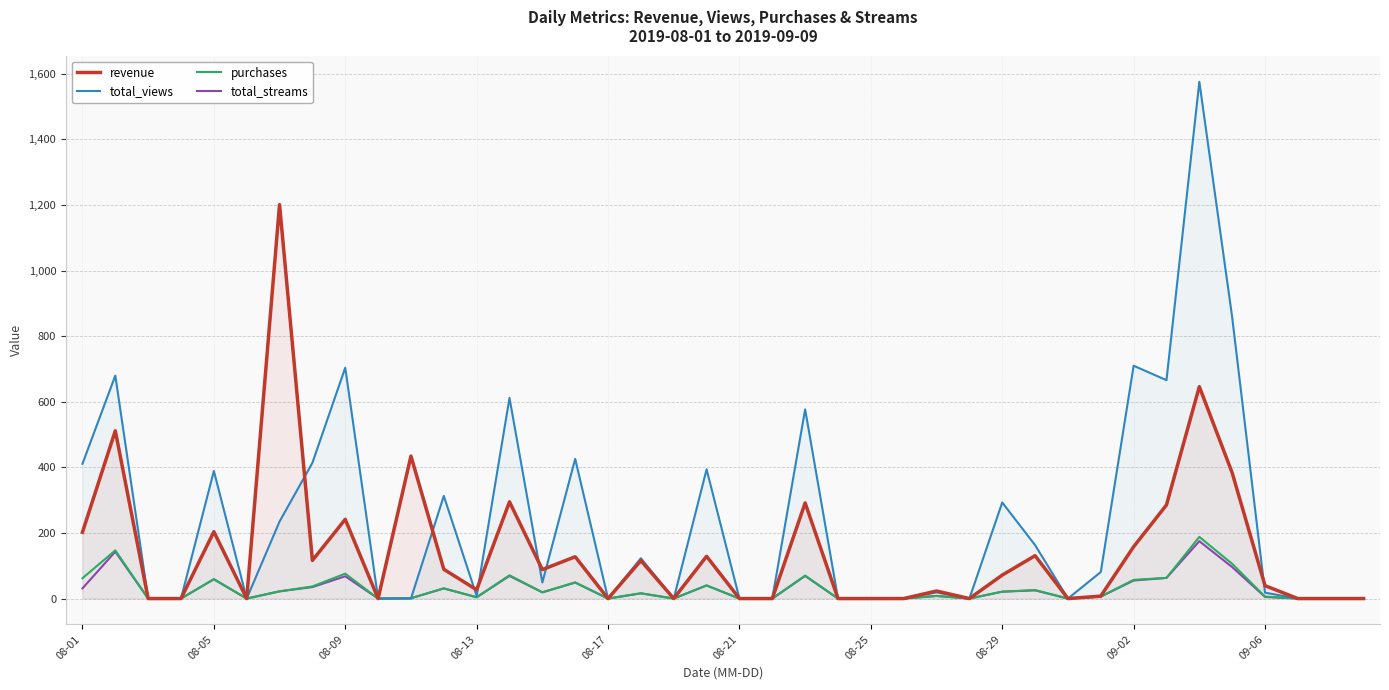

Does the chart display data point markers on the line(s)?

No